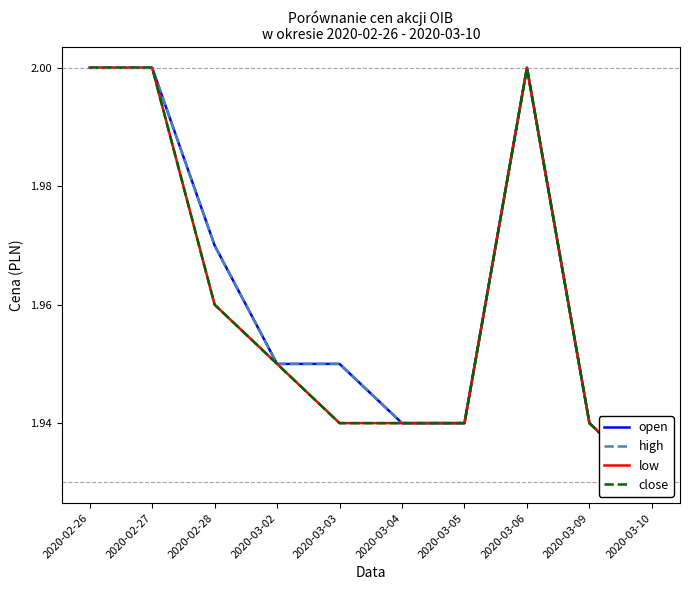

True or false: high and close intersect in this chart.

False